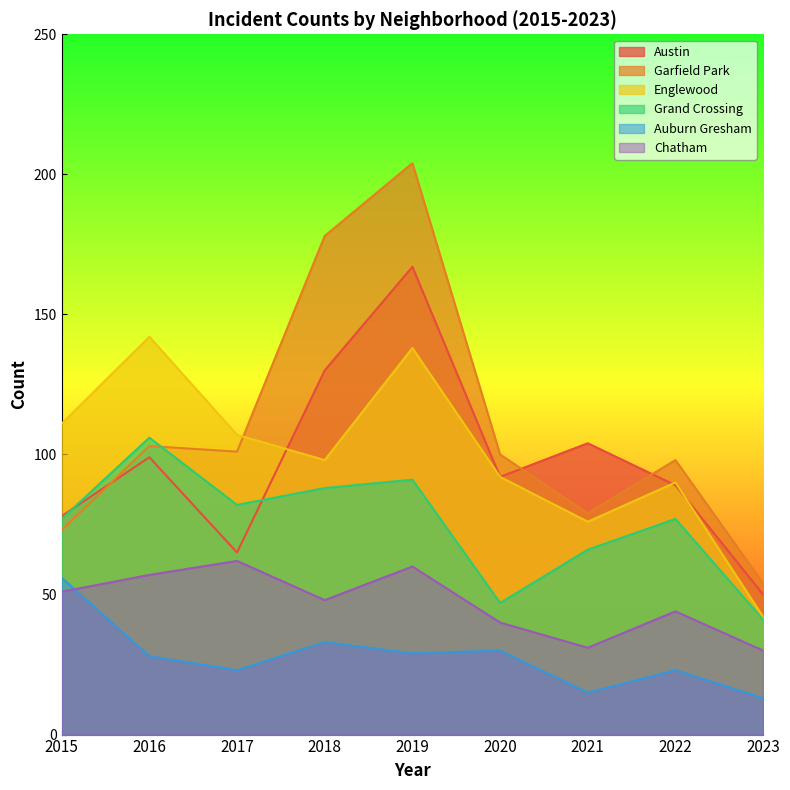

What is the total value across all series at 2016?

535